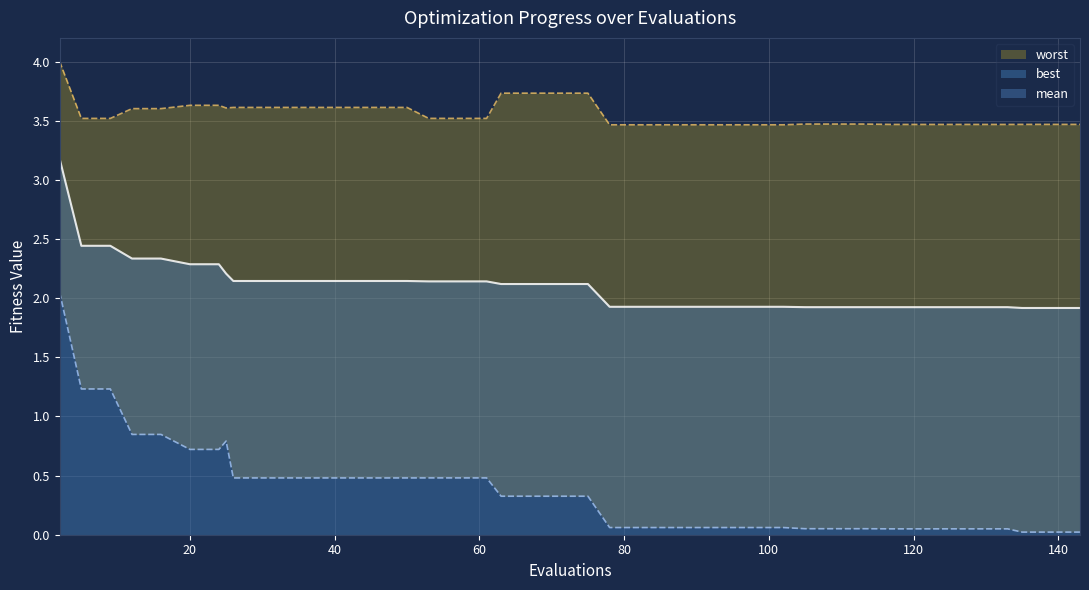

How many values in the mean series are below 2?

18